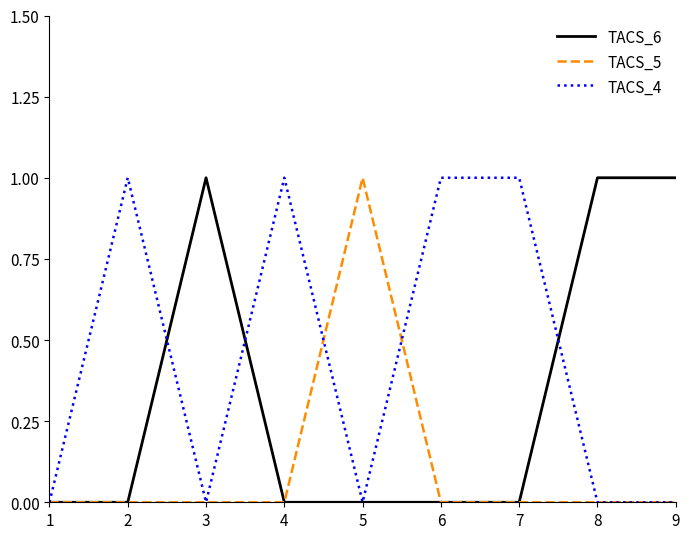

Does the chart display data point markers on the line(s)?

No